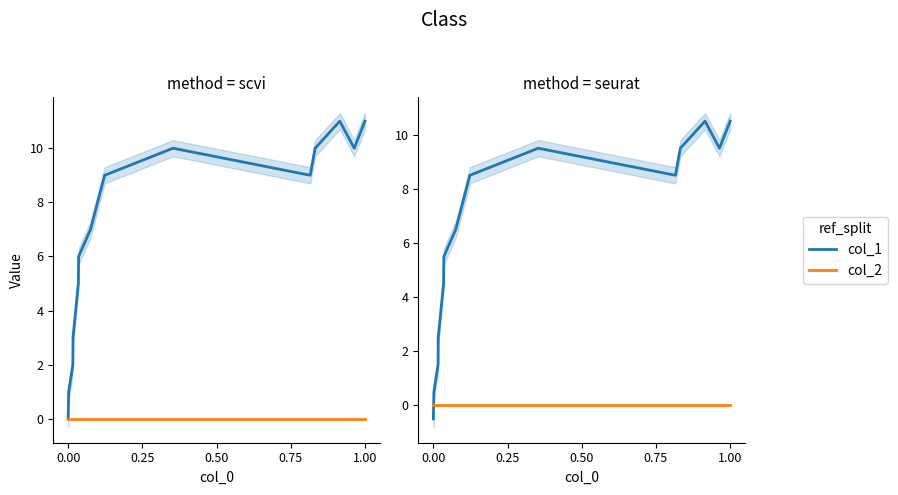

How many values in col_1 are above zero?

13